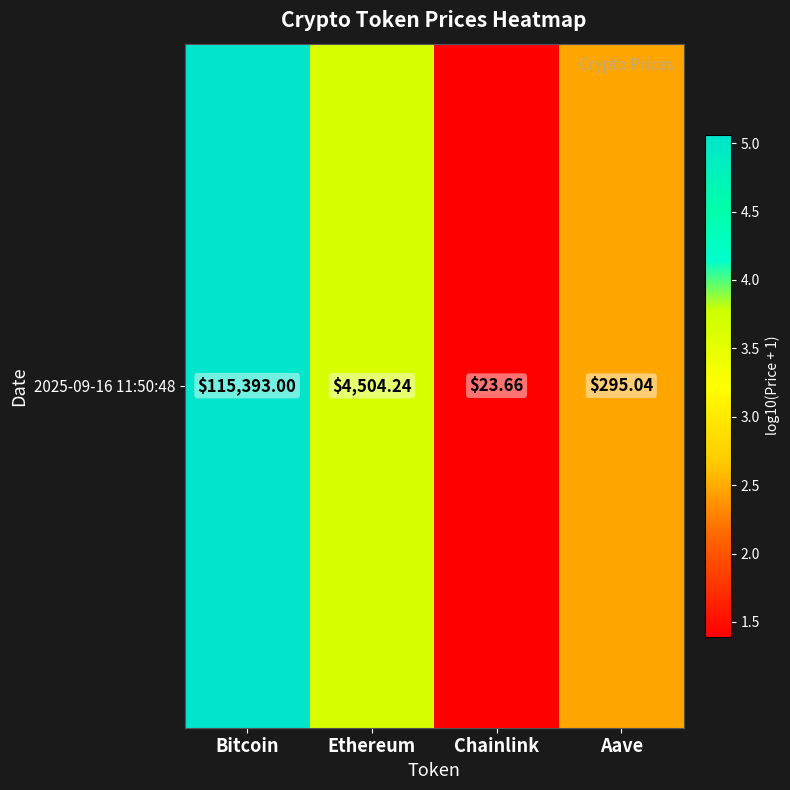

Which label corresponds to the smallest value in the chart?

Chainlink